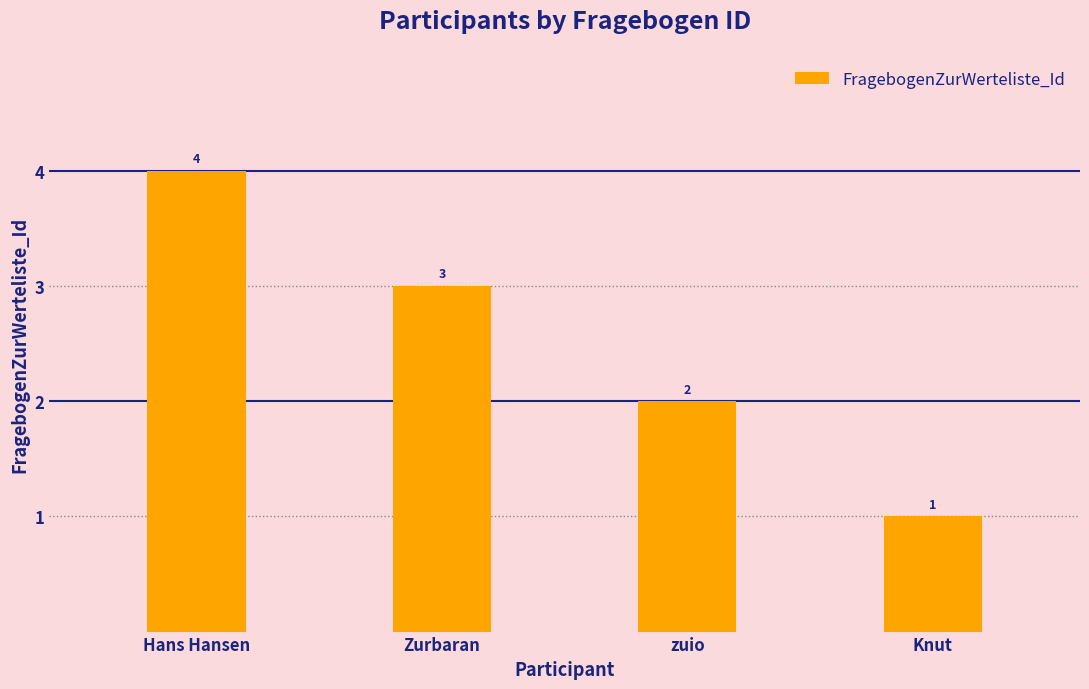

The chart shows a value of 4 at Hans Hansen. True or false?

True